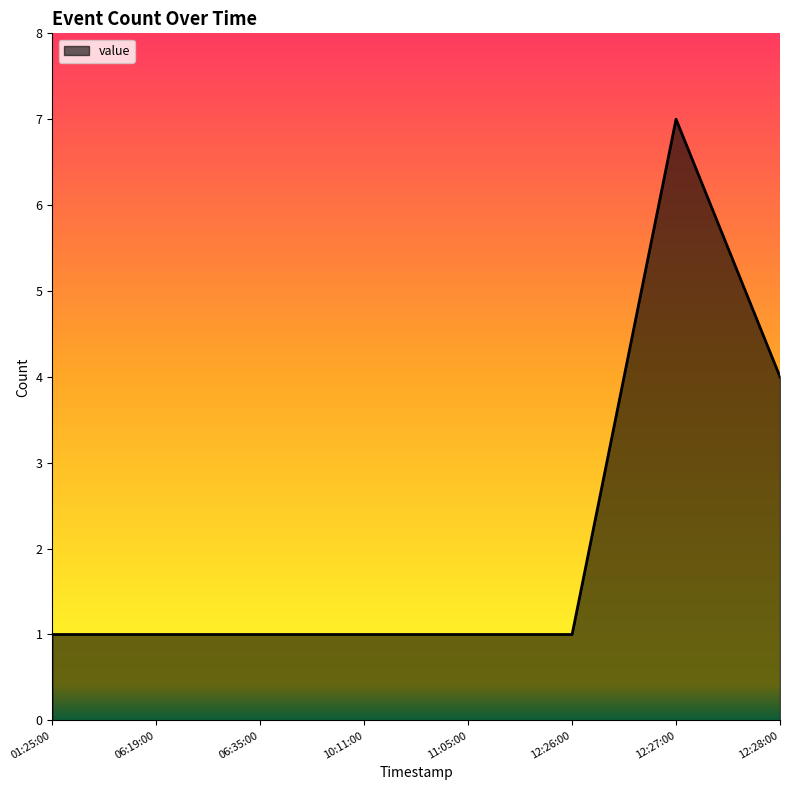

What is the average value?

2